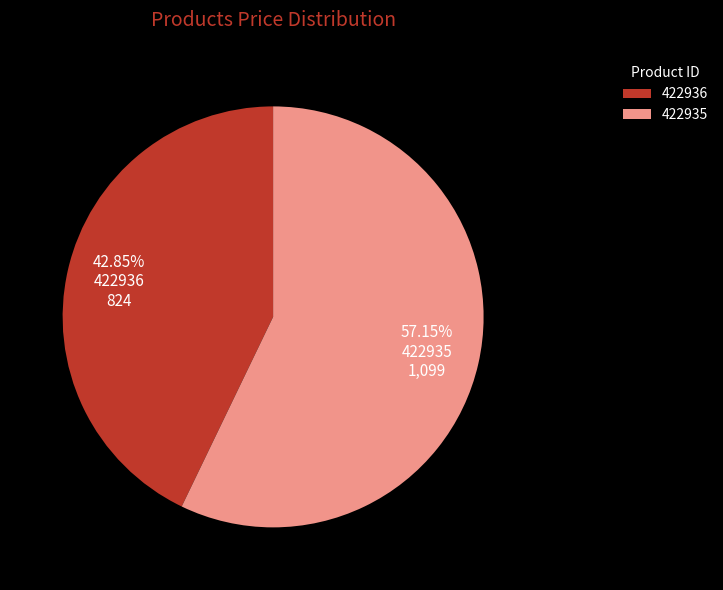

Is the sum of 422935 and 422936 greater than half?

Yes